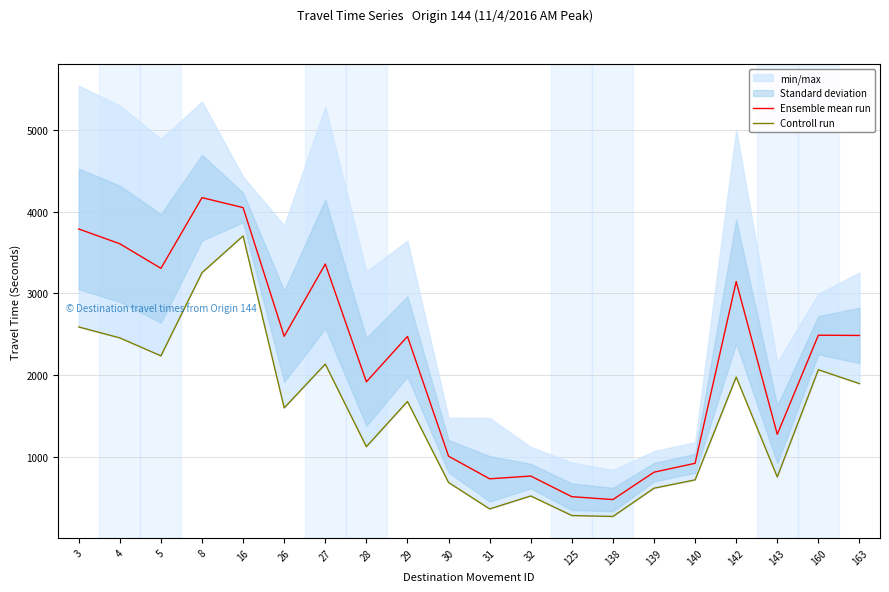

At which category does Ensemble mean run reach its first local peak?

8